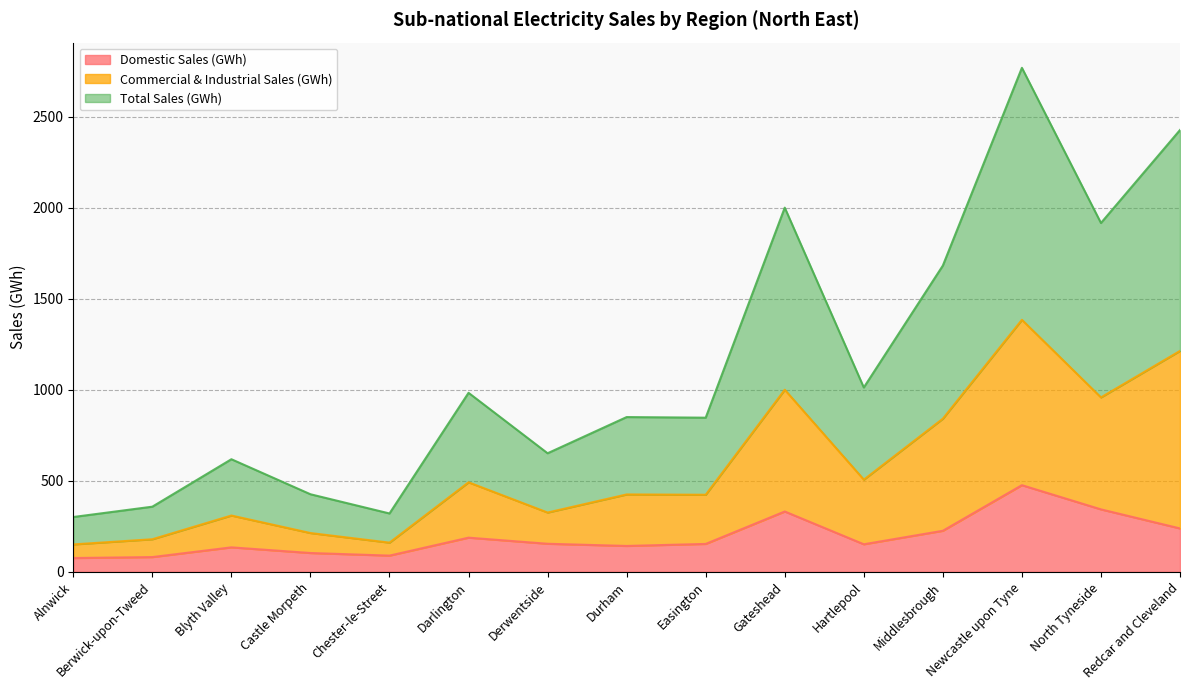

Where is the first local minimum for Commercial & Industrial Sales (GWh)?

Chester-le-Street